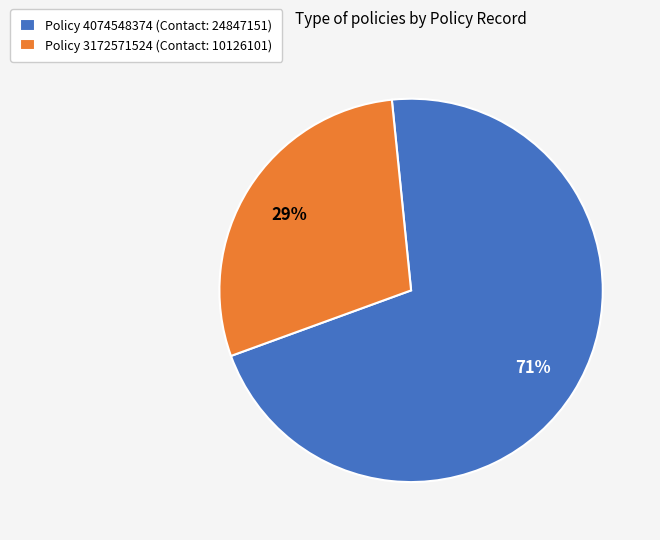

How many slices are in this pie chart?

2